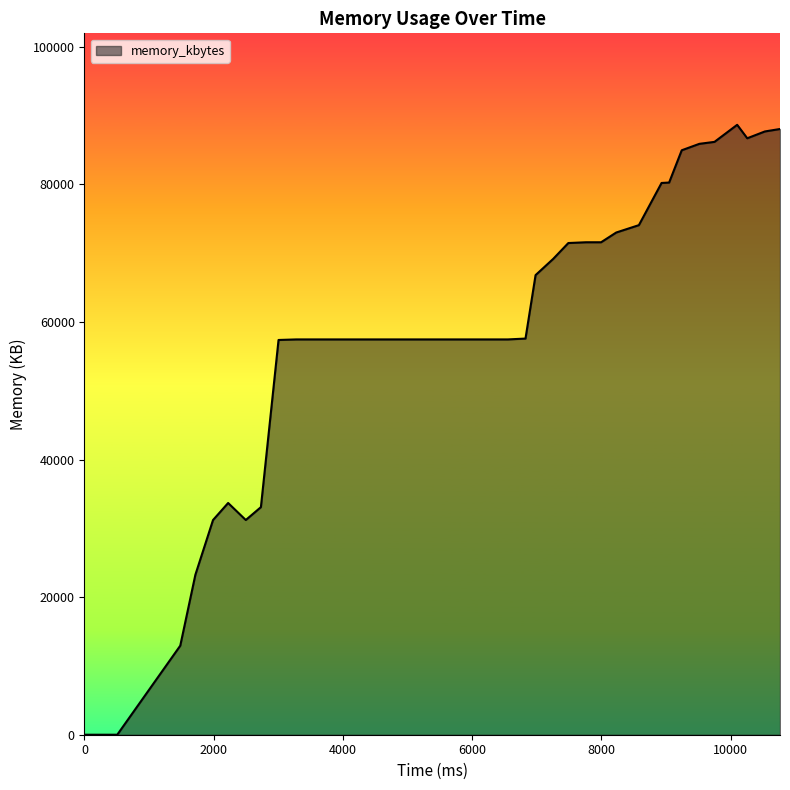

What is the difference between the maximum and minimum values?

88660